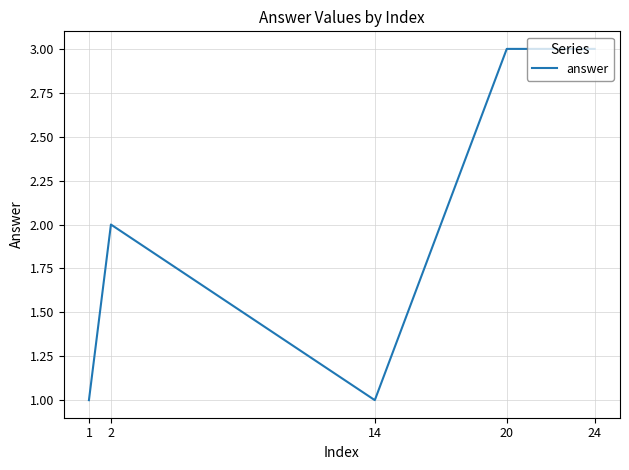

The value at 24 is 2. True or false?

False